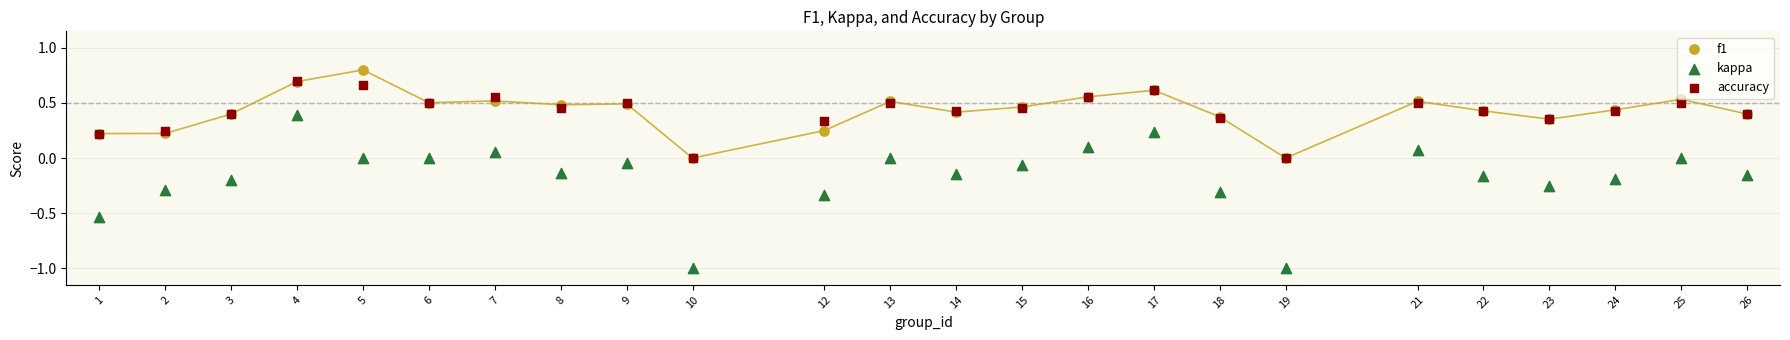

What are all the series names shown in the legend?

f1, kappa, accuracy